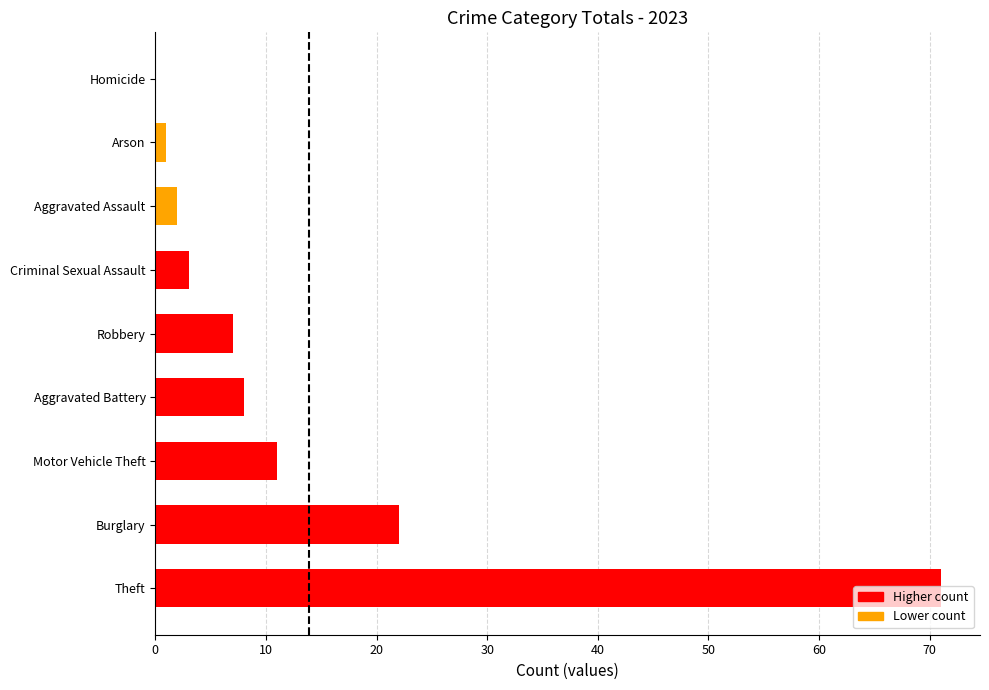

Are the bars horizontal?

Yes